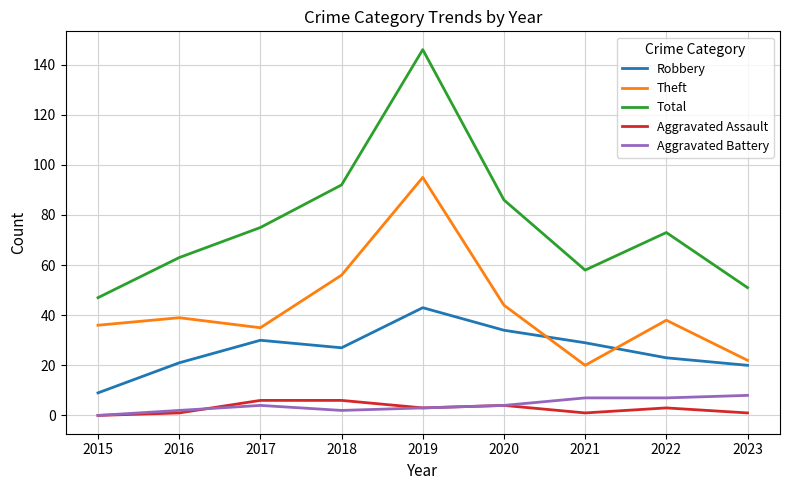

Where does the Theft series first go above 38?

2016